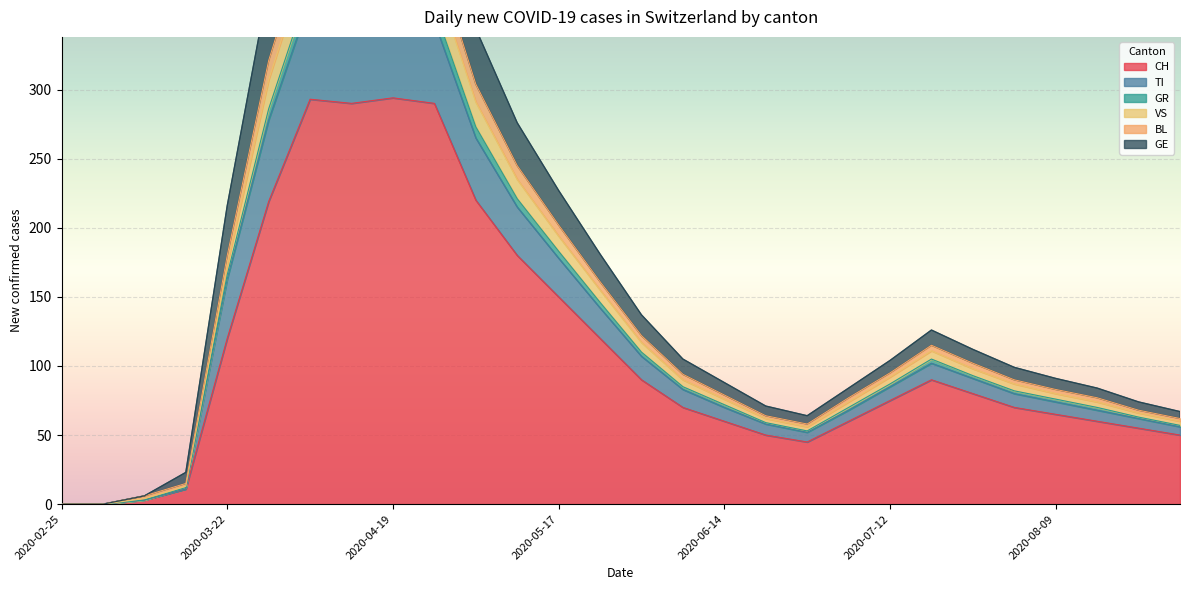

True or false: CH has a value of 14 at 2020-08-23.

False